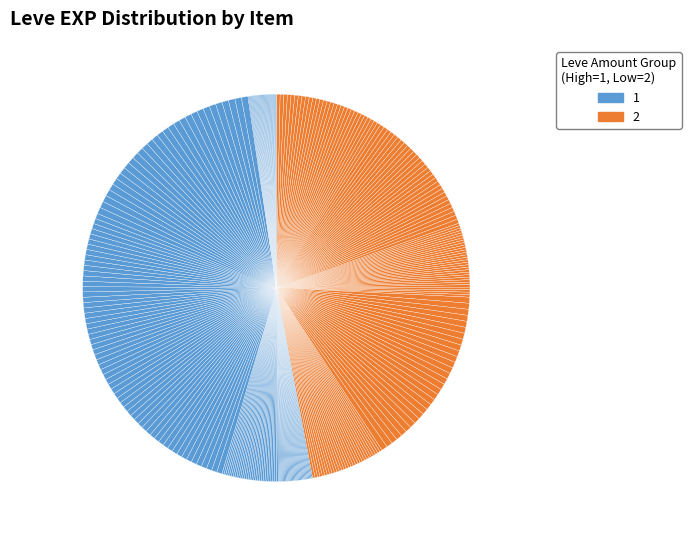

Which category has the smallest portion of the pie?

Table Salt